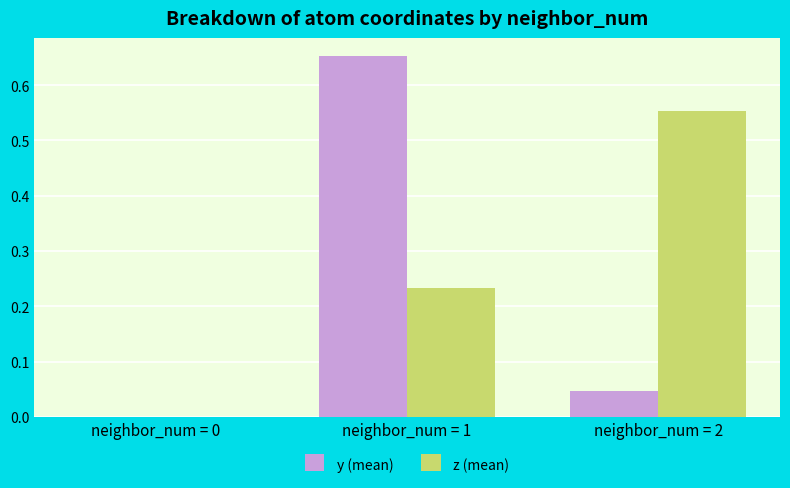

Which series has the largest total across all categories?

z (mean)